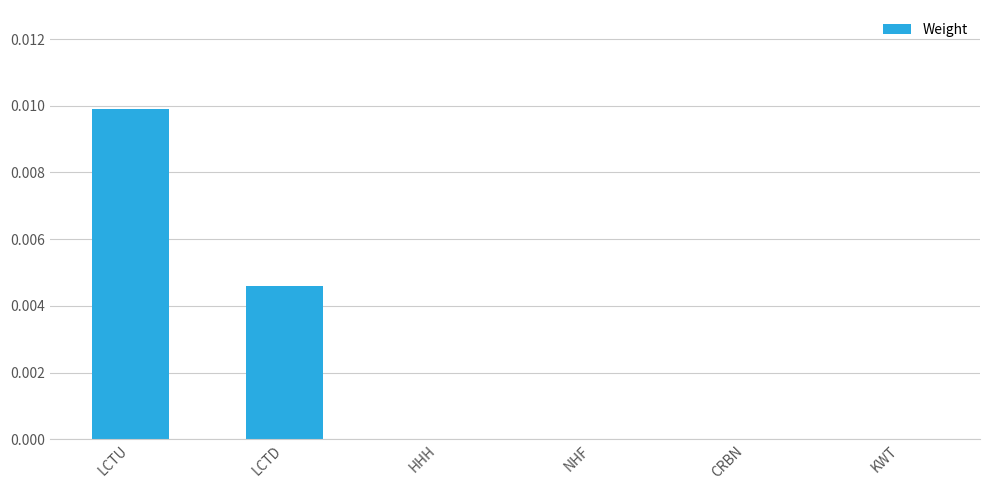

Which label corresponds to the largest value in the chart?

LCTU